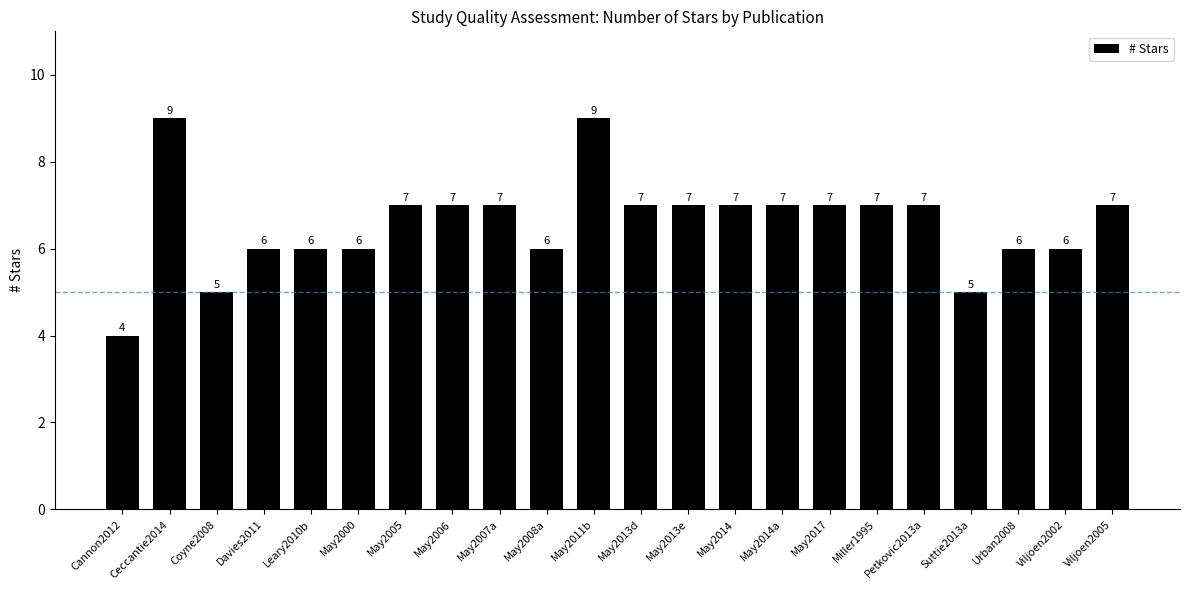

Read the value at Petkovic2013a.

7